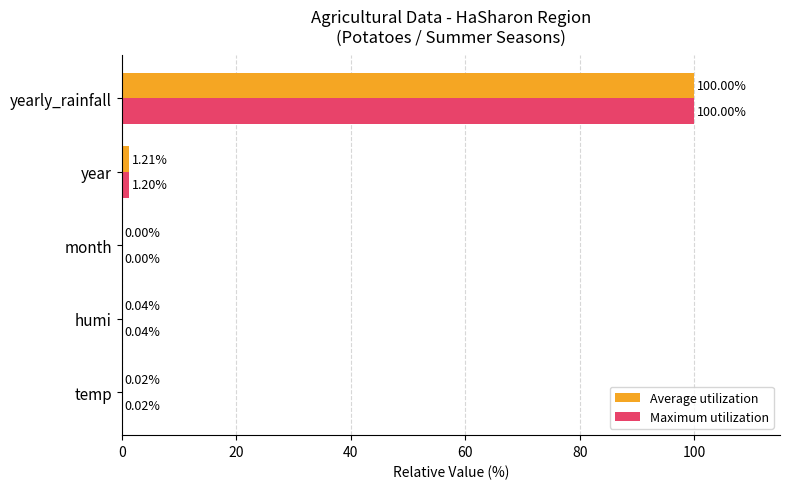

Which series changed the most between temp and year?

Average utilization